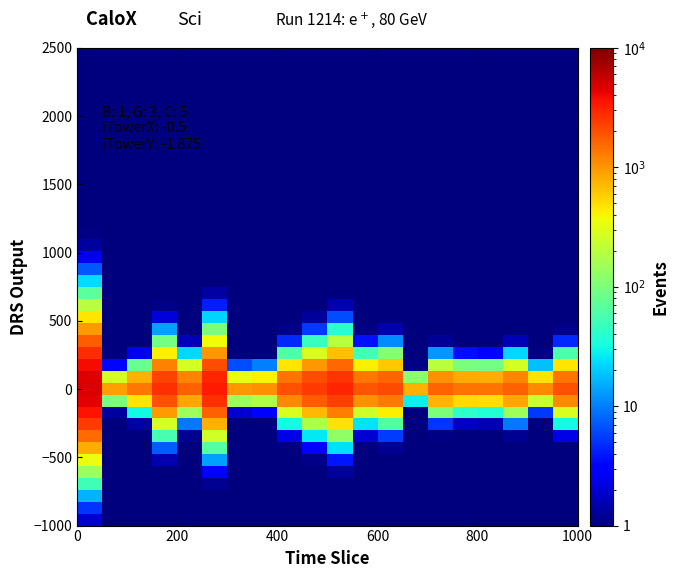

At how many categories does at least one series exceed 4688?

1